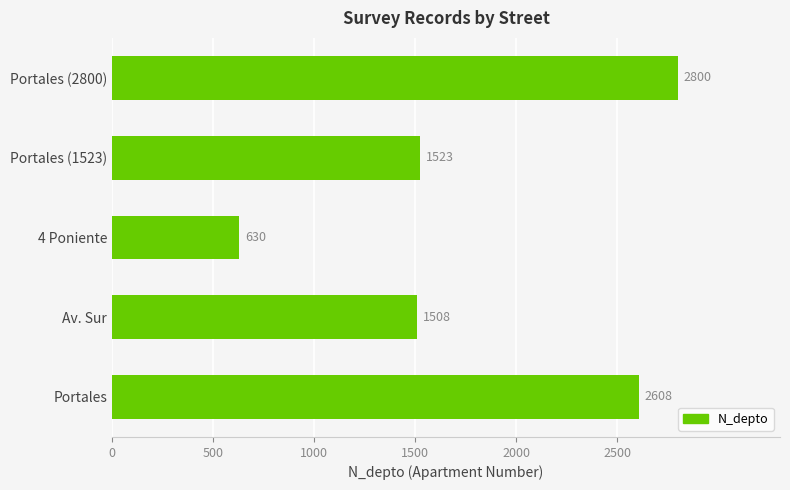

Are the bars grouped side by side (vs. stacked)?

No